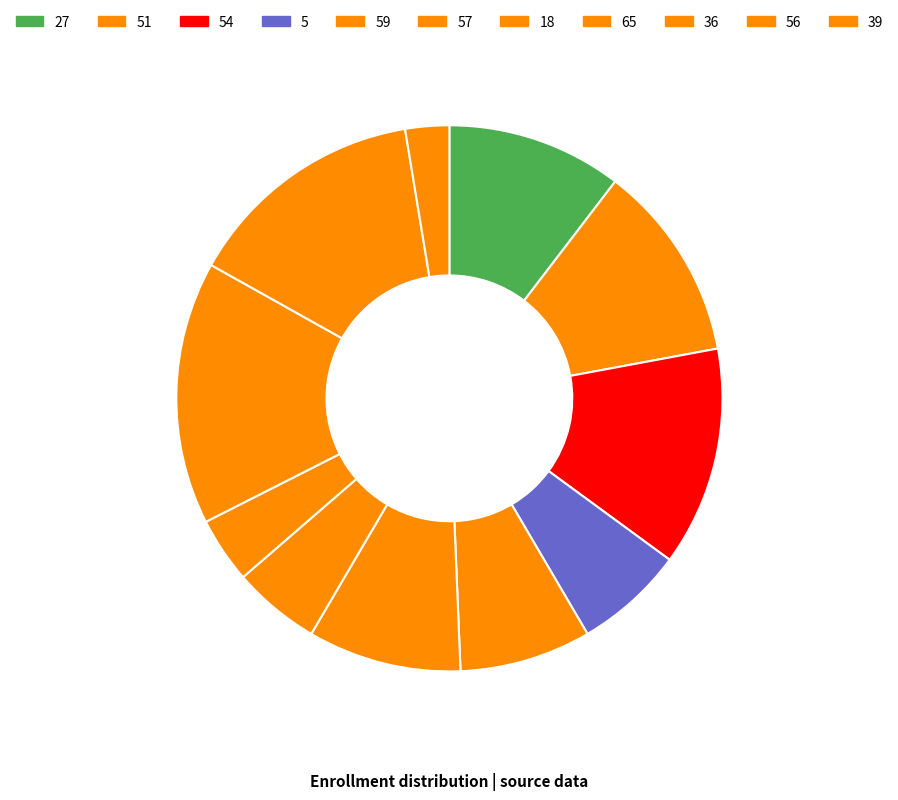

How much of the chart is everything except 39?

97.4%